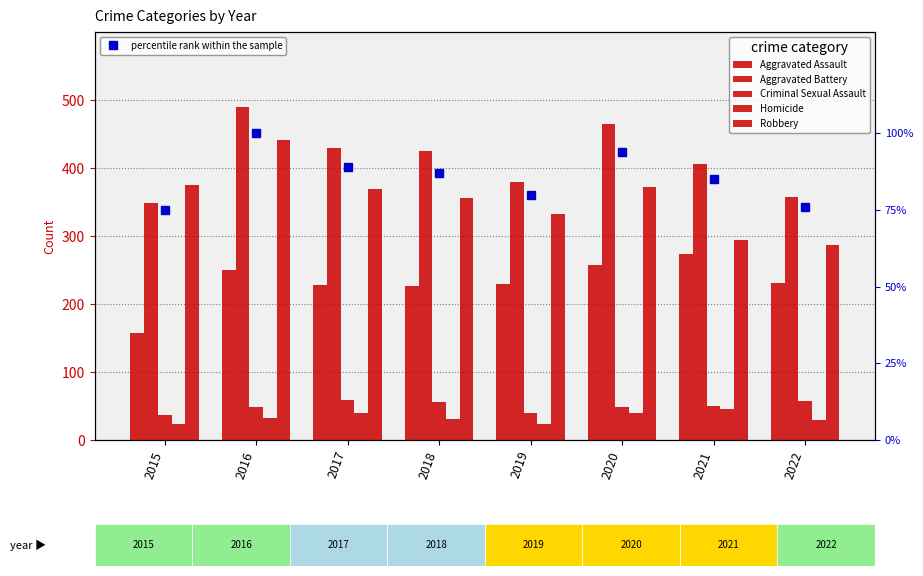

What is the value of the Aggravated Assault bar at the 8th from the left?

231